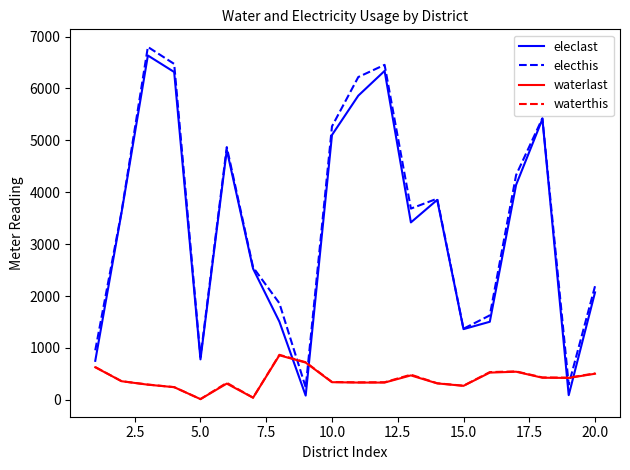

True or false: waterthis and electhis intersect in this chart.

True